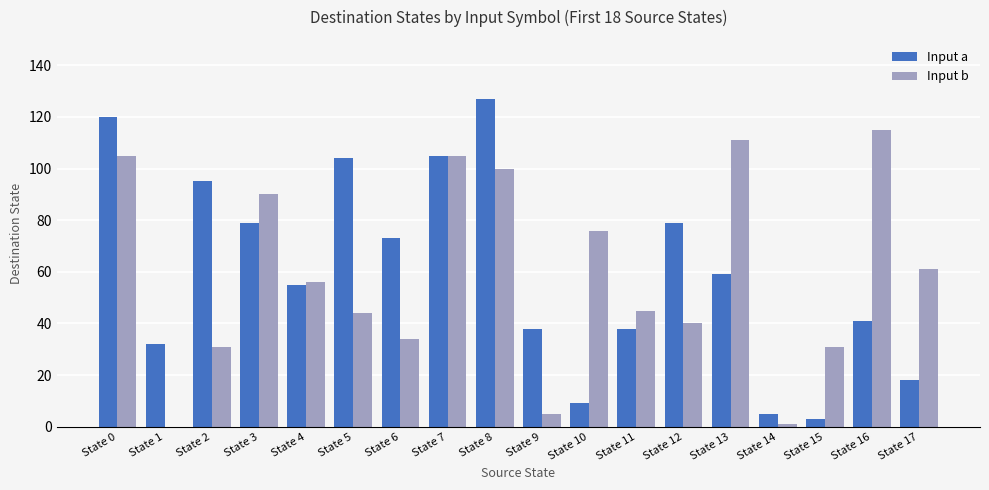

Count the number of data series in this chart.

2